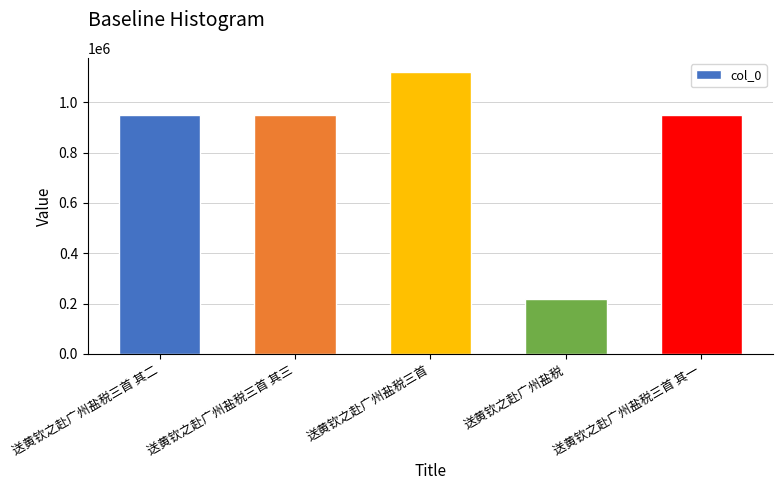

What is the change in value from 送黄钦之赴广州盐税三首 其三 to 送黄钦之赴广州盐税三首?

+172820